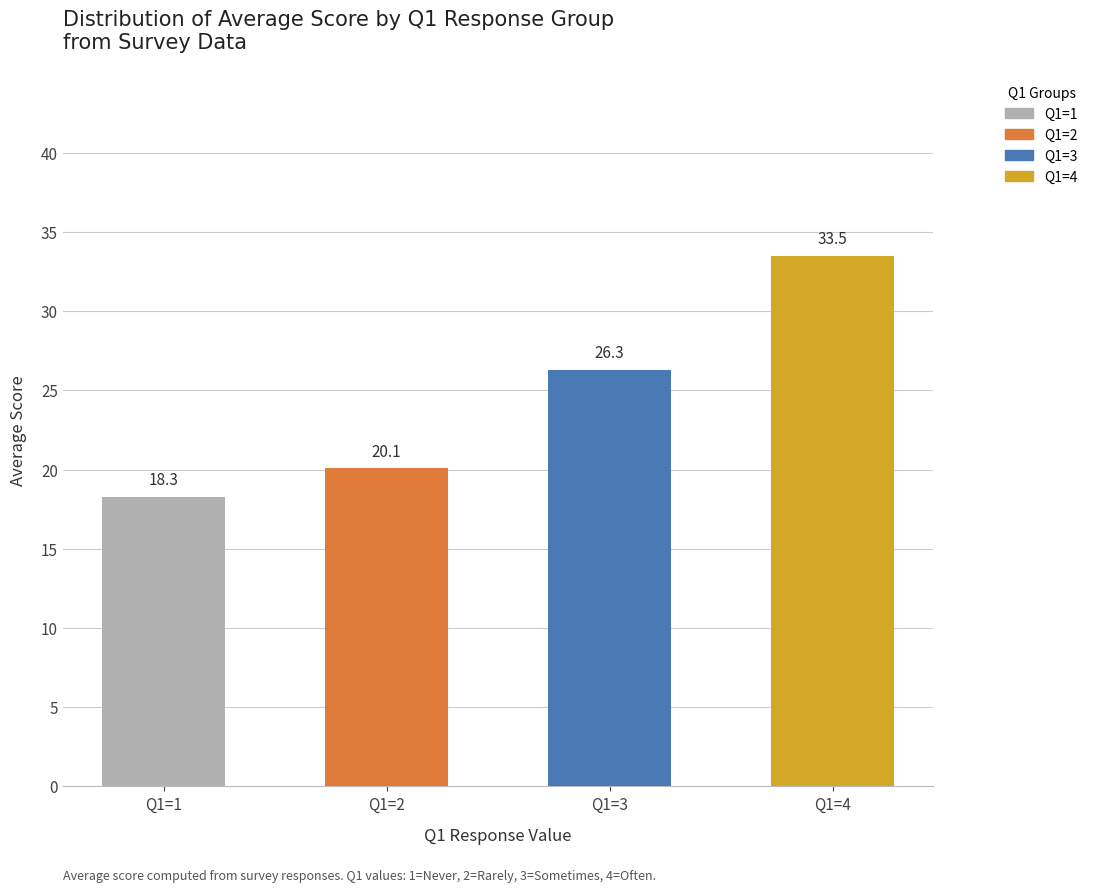

What is the smallest value displayed?

18.3